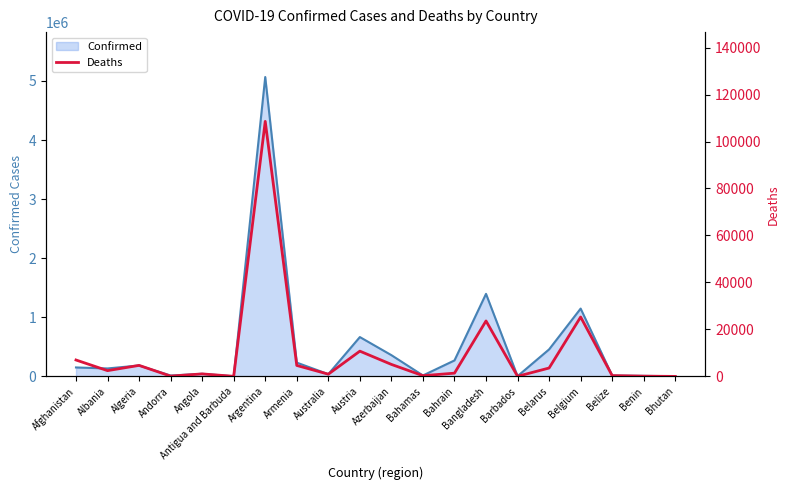

Does the chart have visible grid lines?

No